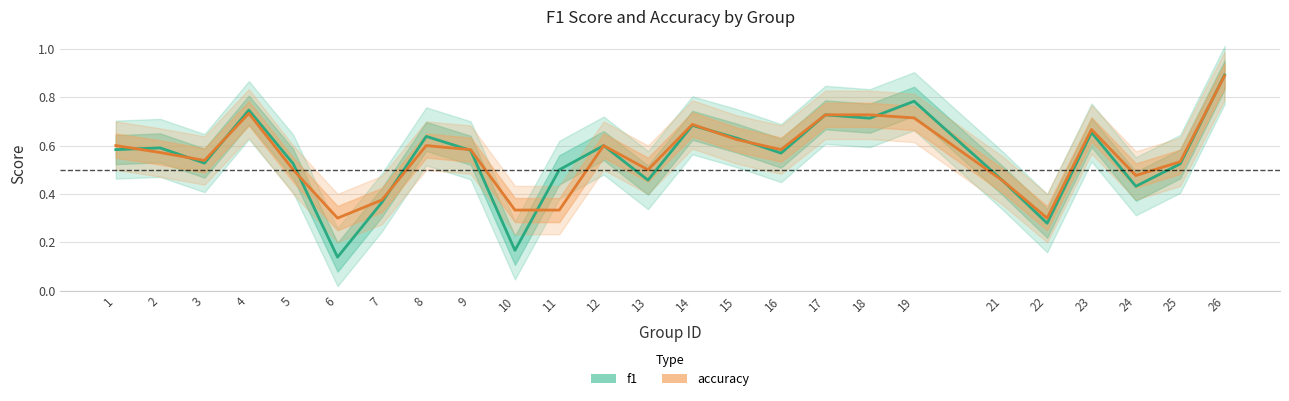

What is the highest value of the accuracy series?

0.9